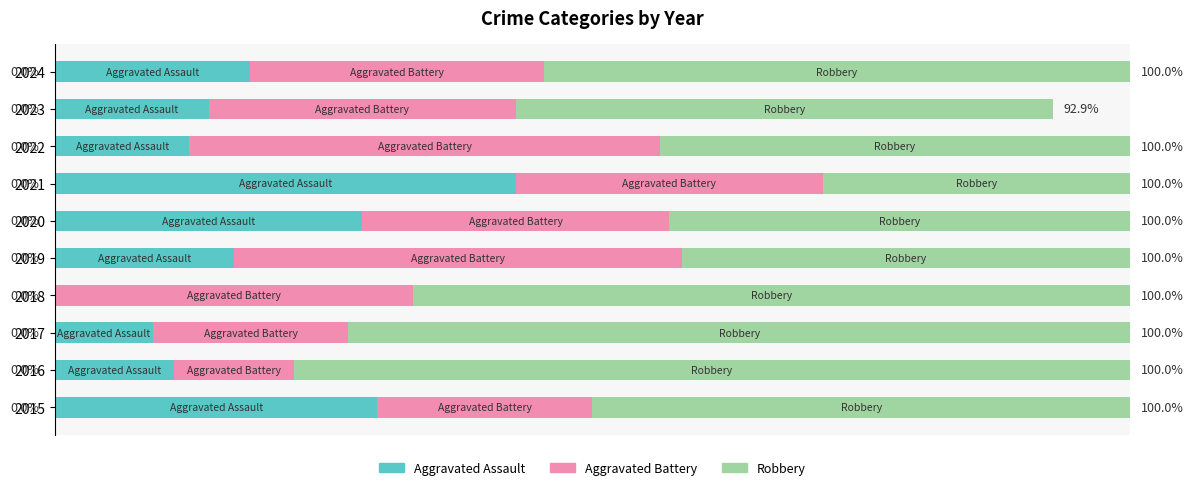

What are all the series names shown in the legend?

Aggravated Assault, Aggravated Battery, Robbery